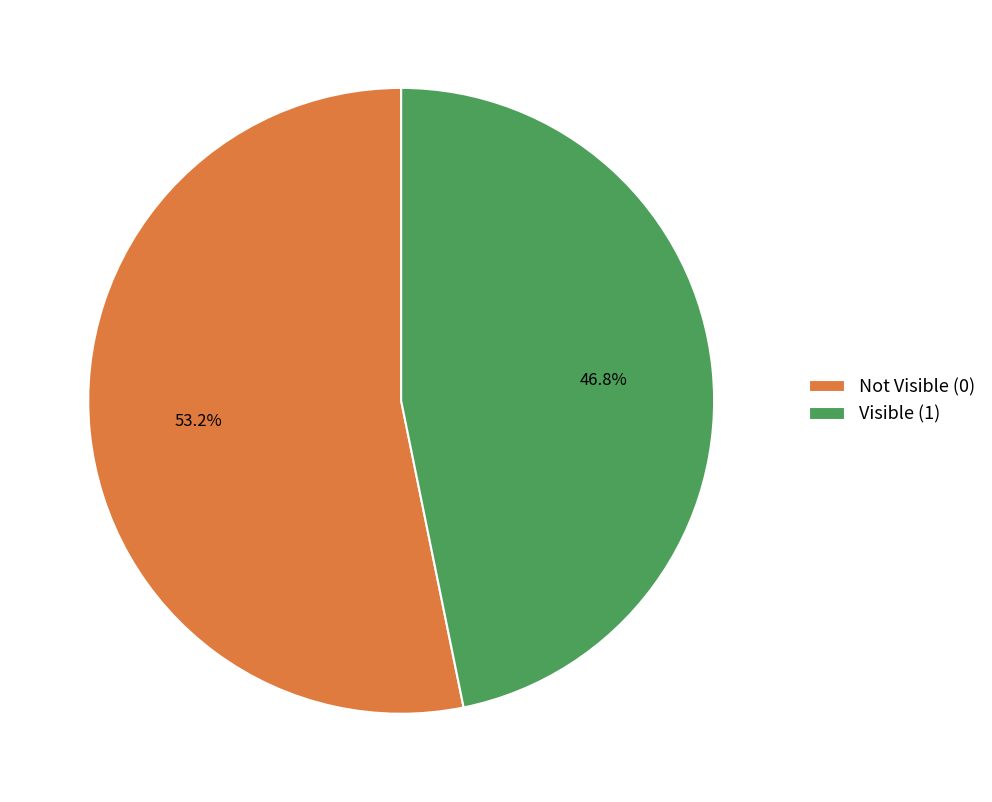

Does any single category account for the majority?

Yes